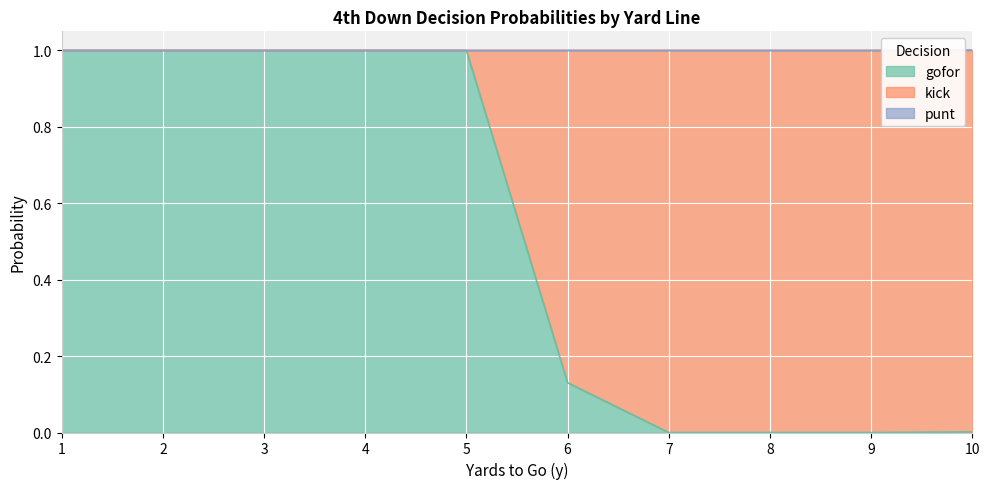

Which series changed the most between 5 and 10?

kick